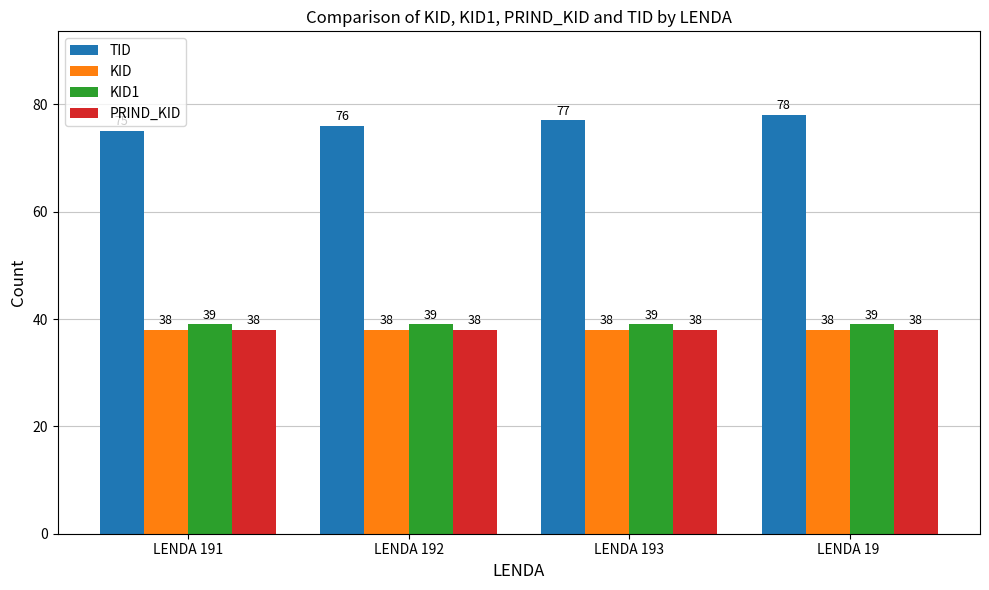

What position from the left is LENDA 191?

1